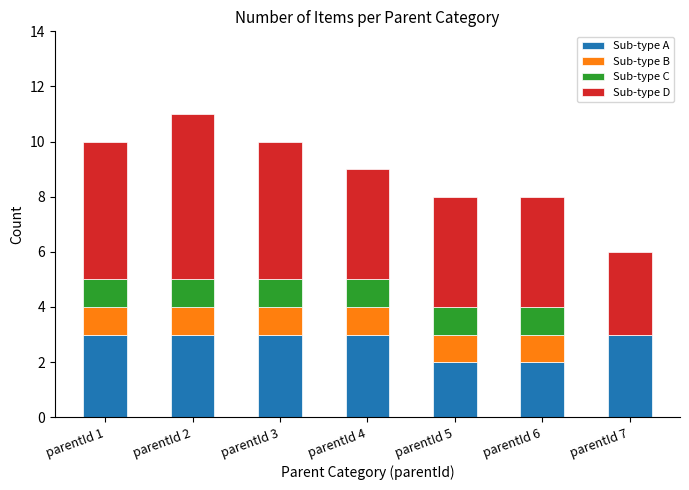

Reading left to right, list the values for the Sub-type A series.

parentId 1=3	parentId 2=3	parentId 3=3	parentId 4=3	parentId 5=2	parentId 6=2	parentId 7=3